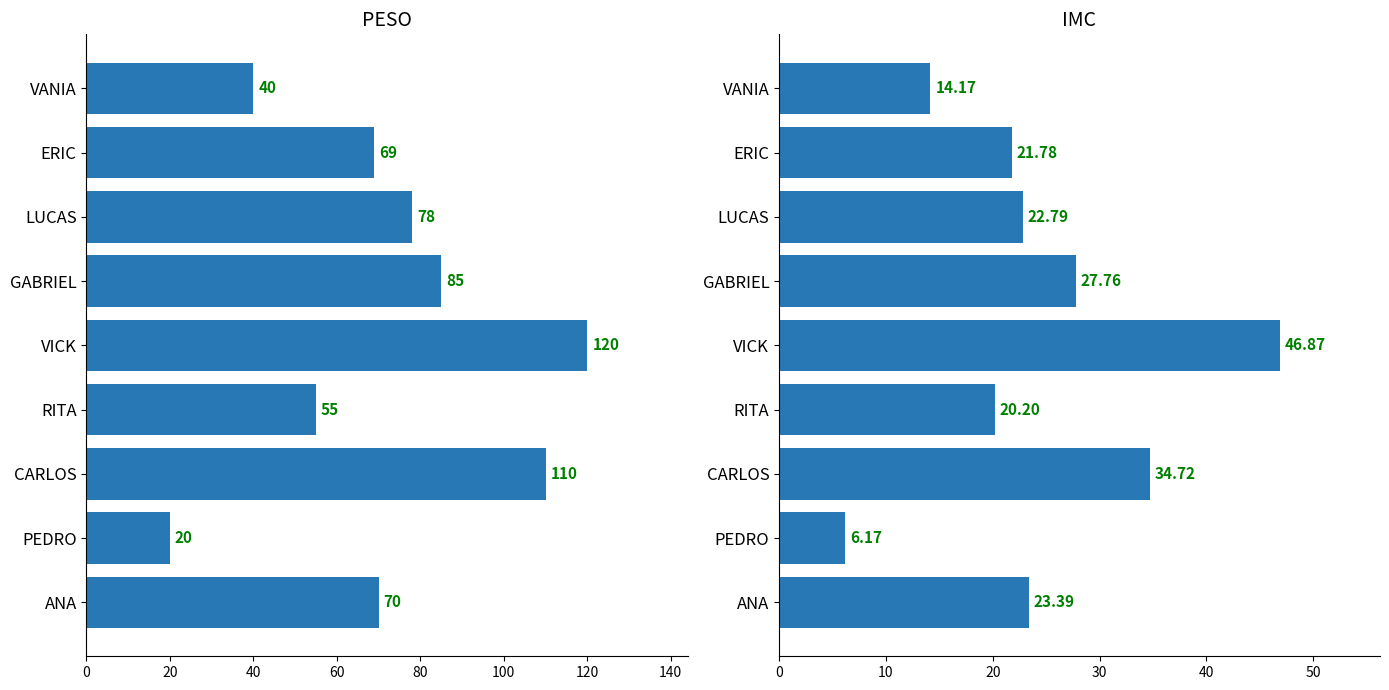

At LUCAS, list the series in order from smallest to largest.

IMC, PESO